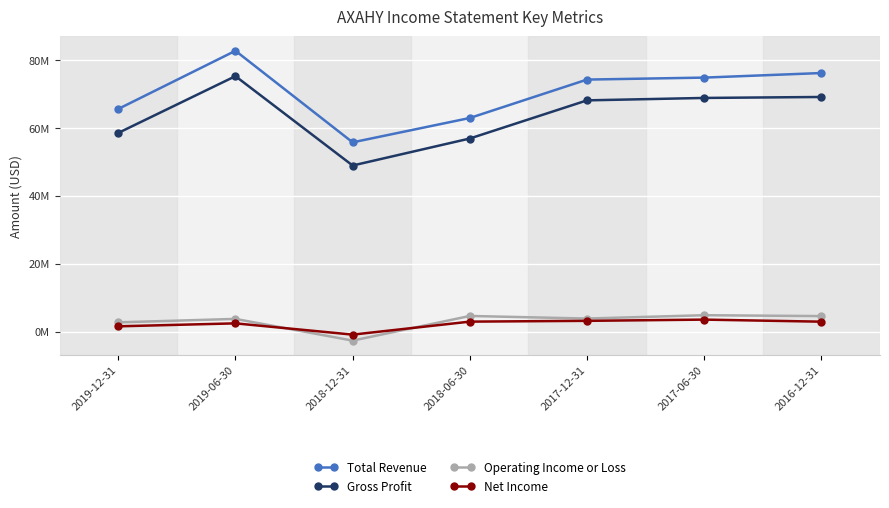

Is this an area chart (filled region under the line)?

No